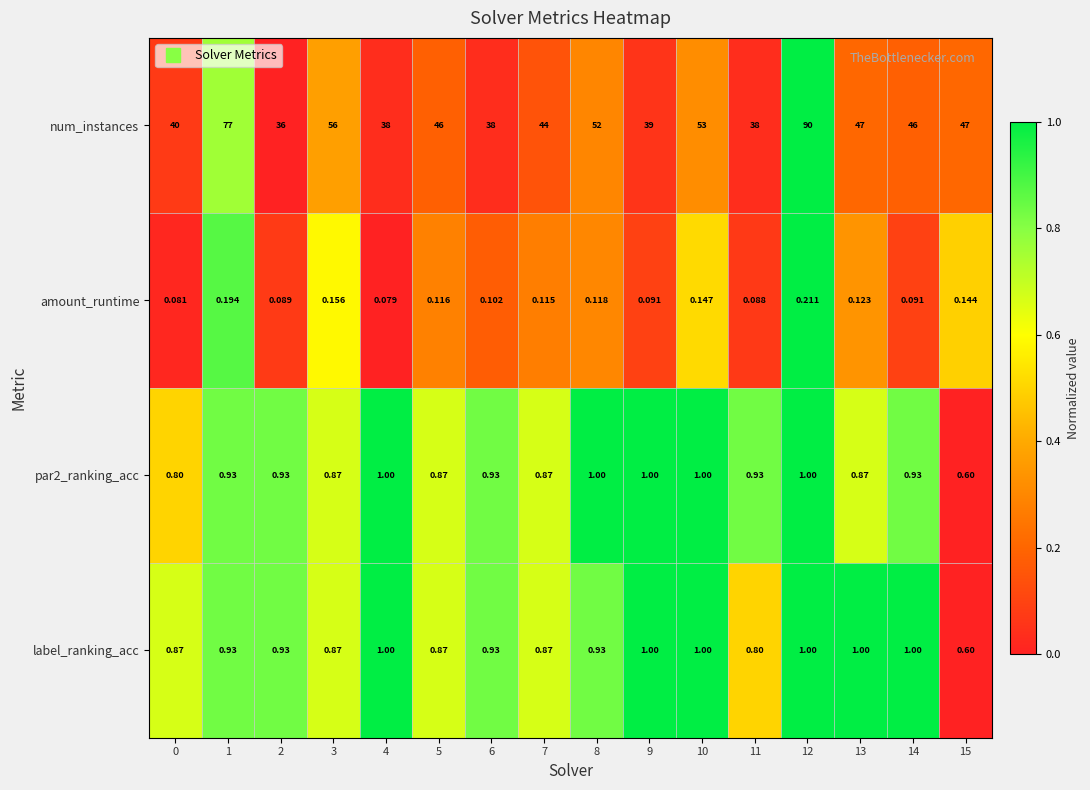

Is the value of par2_ranking_acc at 8 greater than the value of label_ranking_acc at 1?

Yes